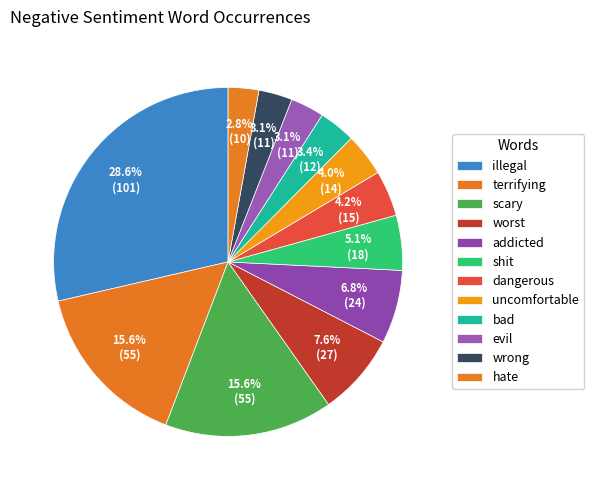

To the nearest percent, what is the average slice percentage?

8%